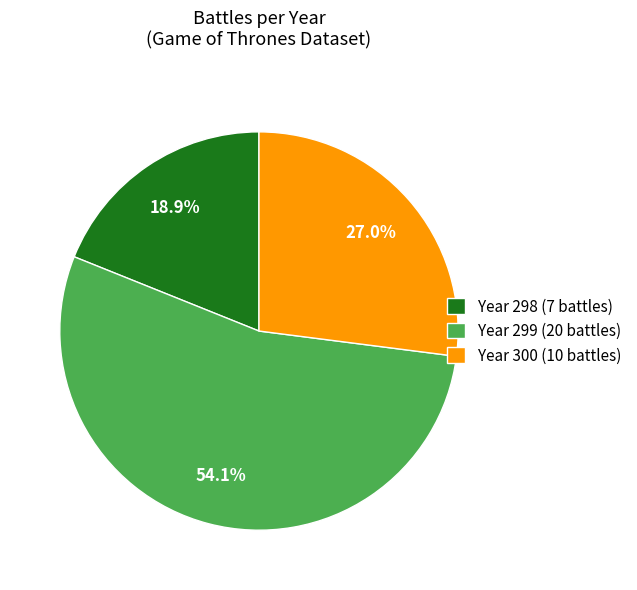

Approximately how many times larger is the value at Year 300 (10 battles) compared to Year 299 (20 battles)?

0.5